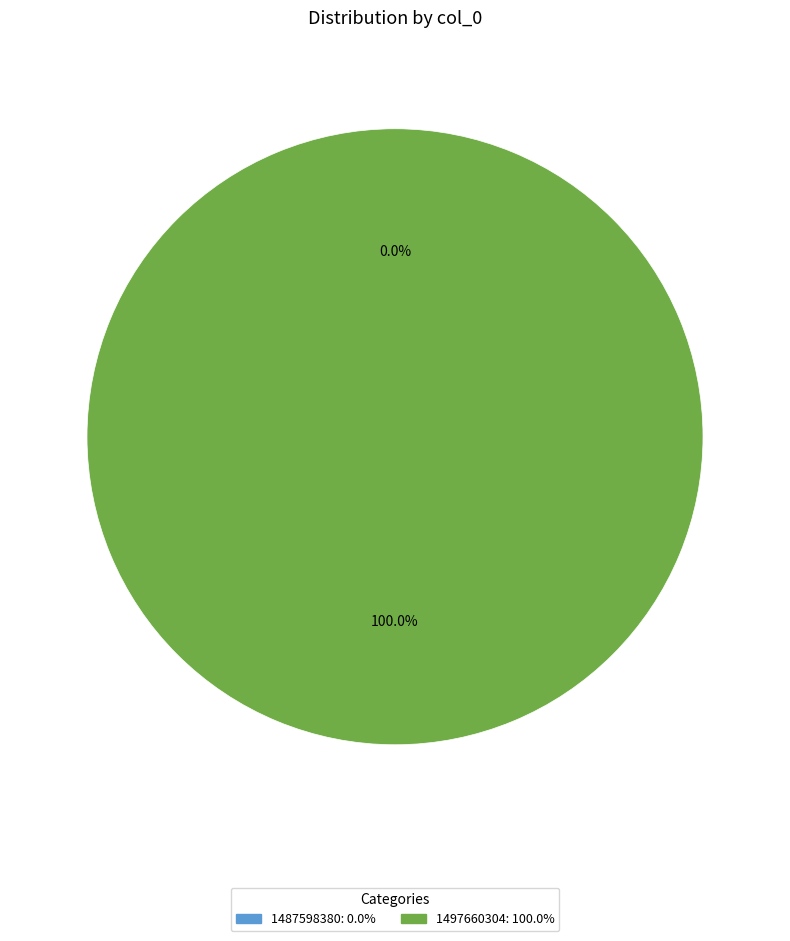

Which slice is the smallest?

1487598380